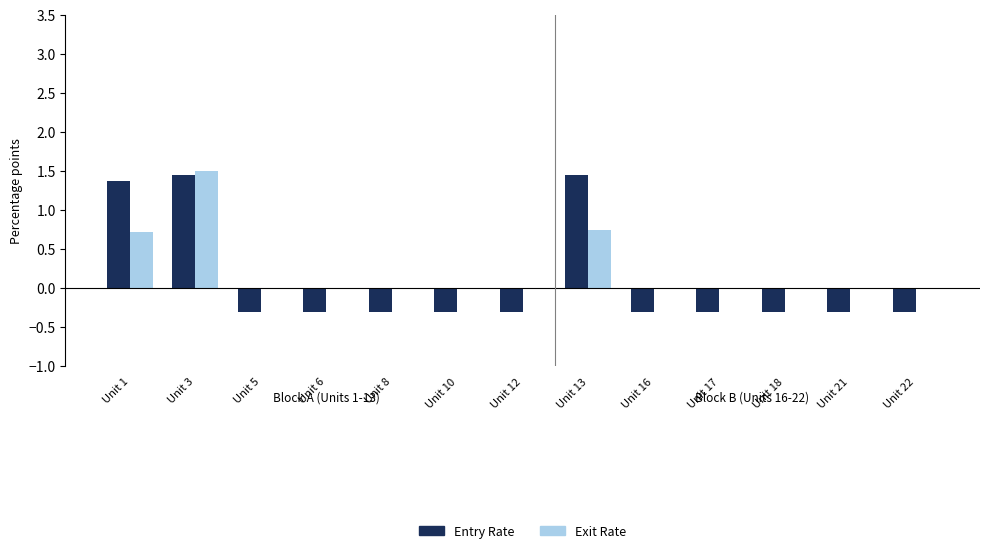

What is the spread (max minus min) of values at Unit 12?

0.3